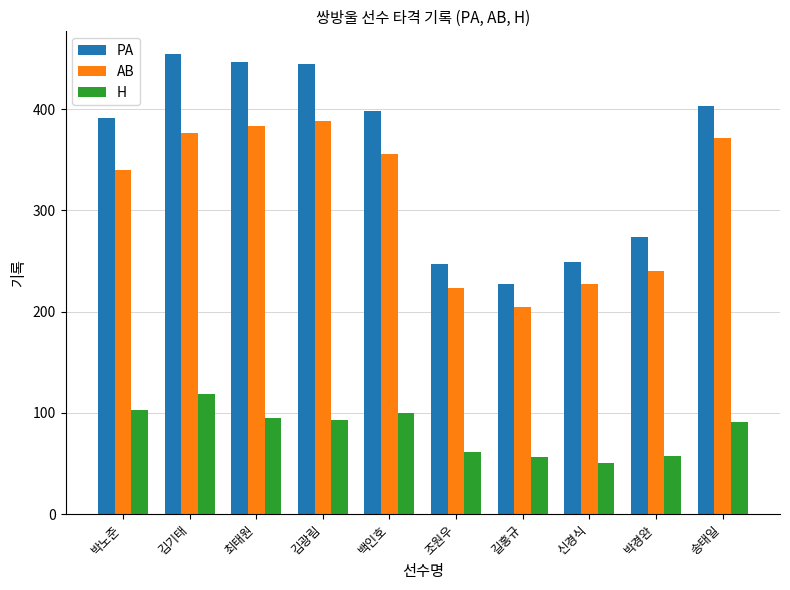

At which category is the sum across all series the highest?

김기태